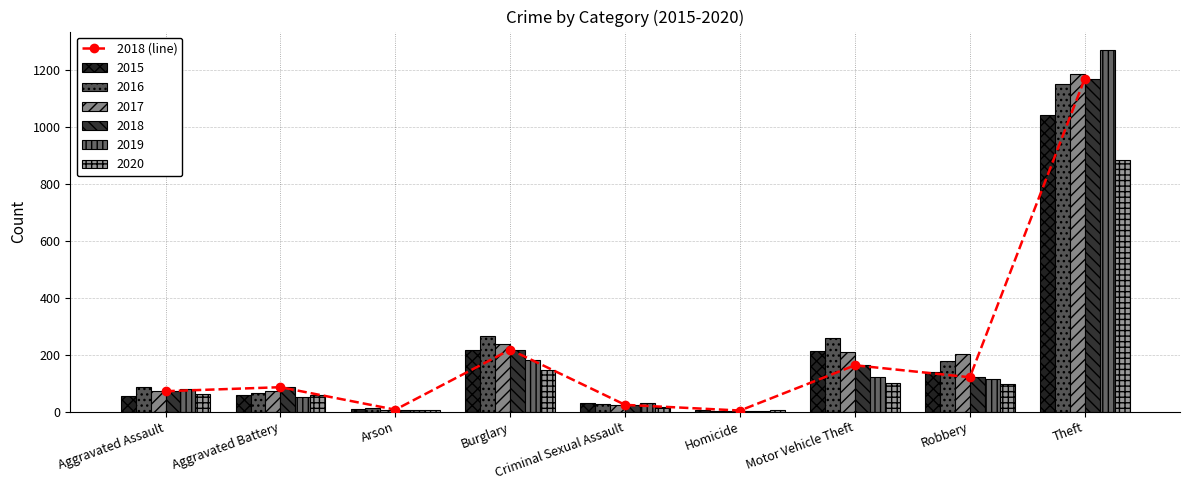

What is the difference between the second highest and second lowest values?

211